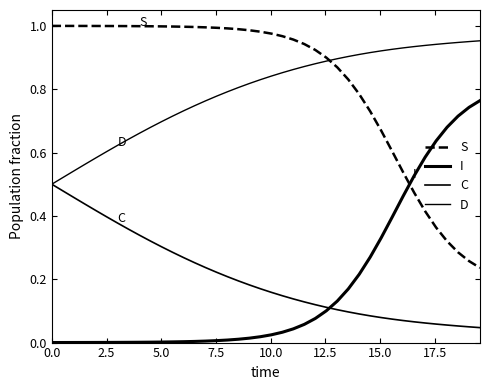

True or false: S and C cross at least once.

False